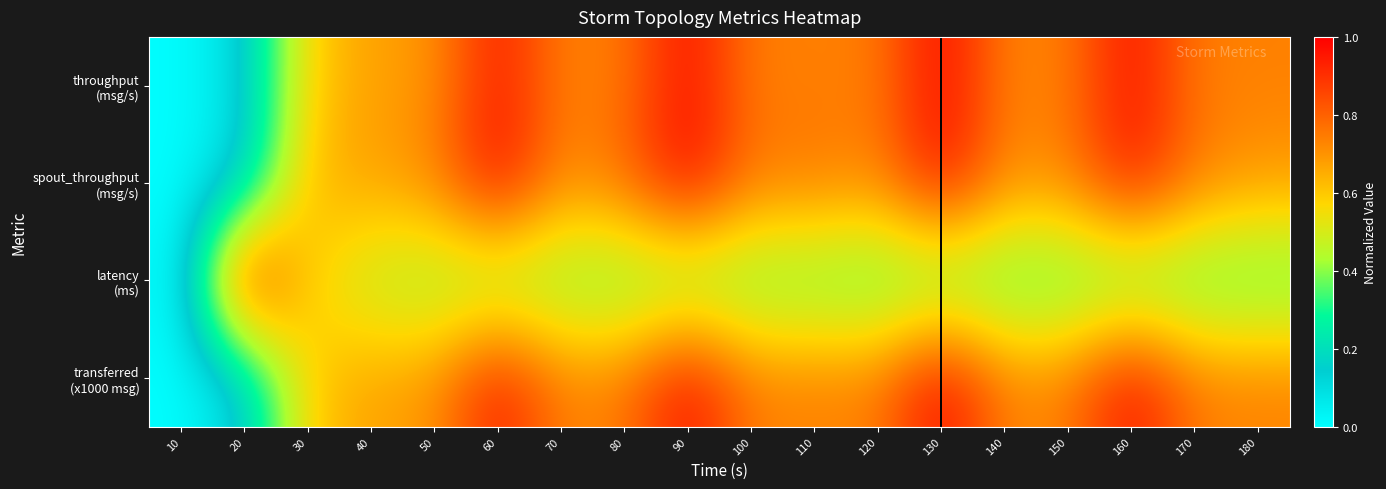

Which series changed the most between 30 and 130?

throughput (msg/s)